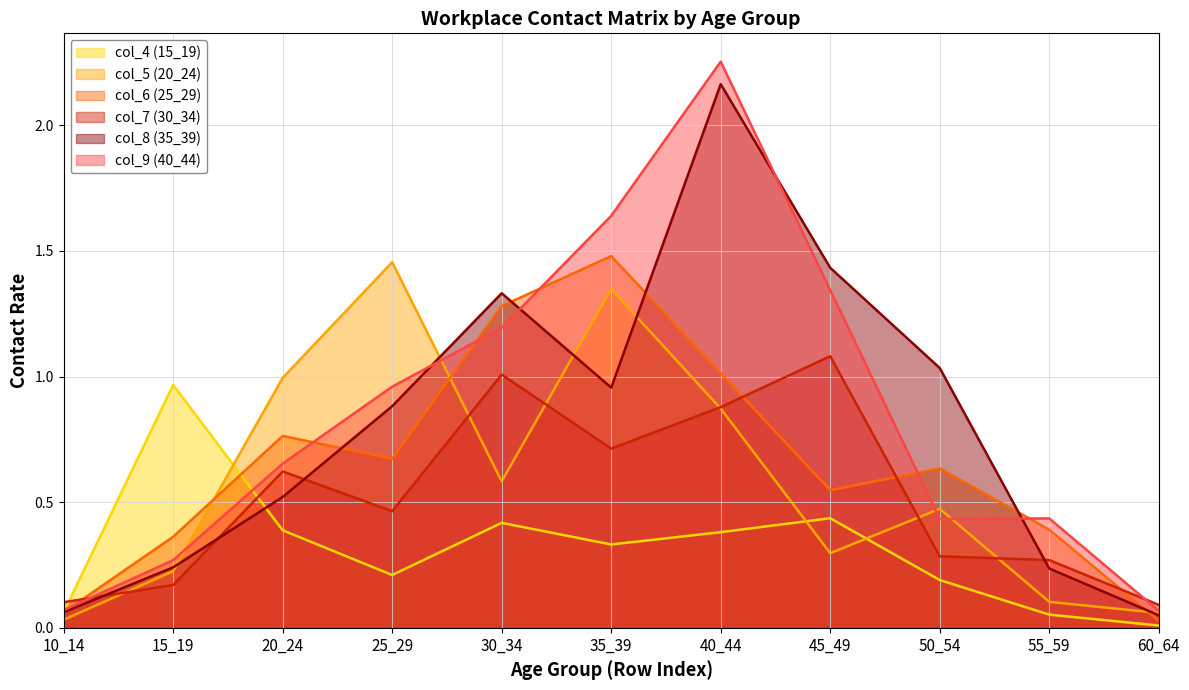

What is the difference between the maximum and minimum values in the col_7 (30_34) series?

1.0